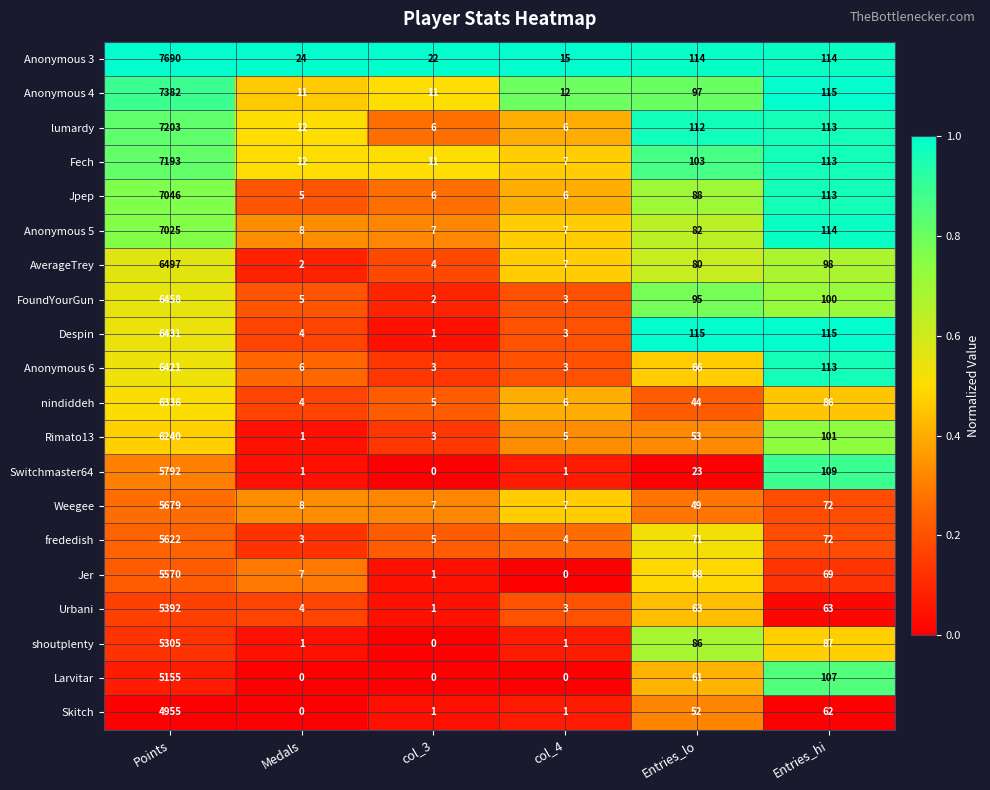

Count the number of data series in this chart.

20